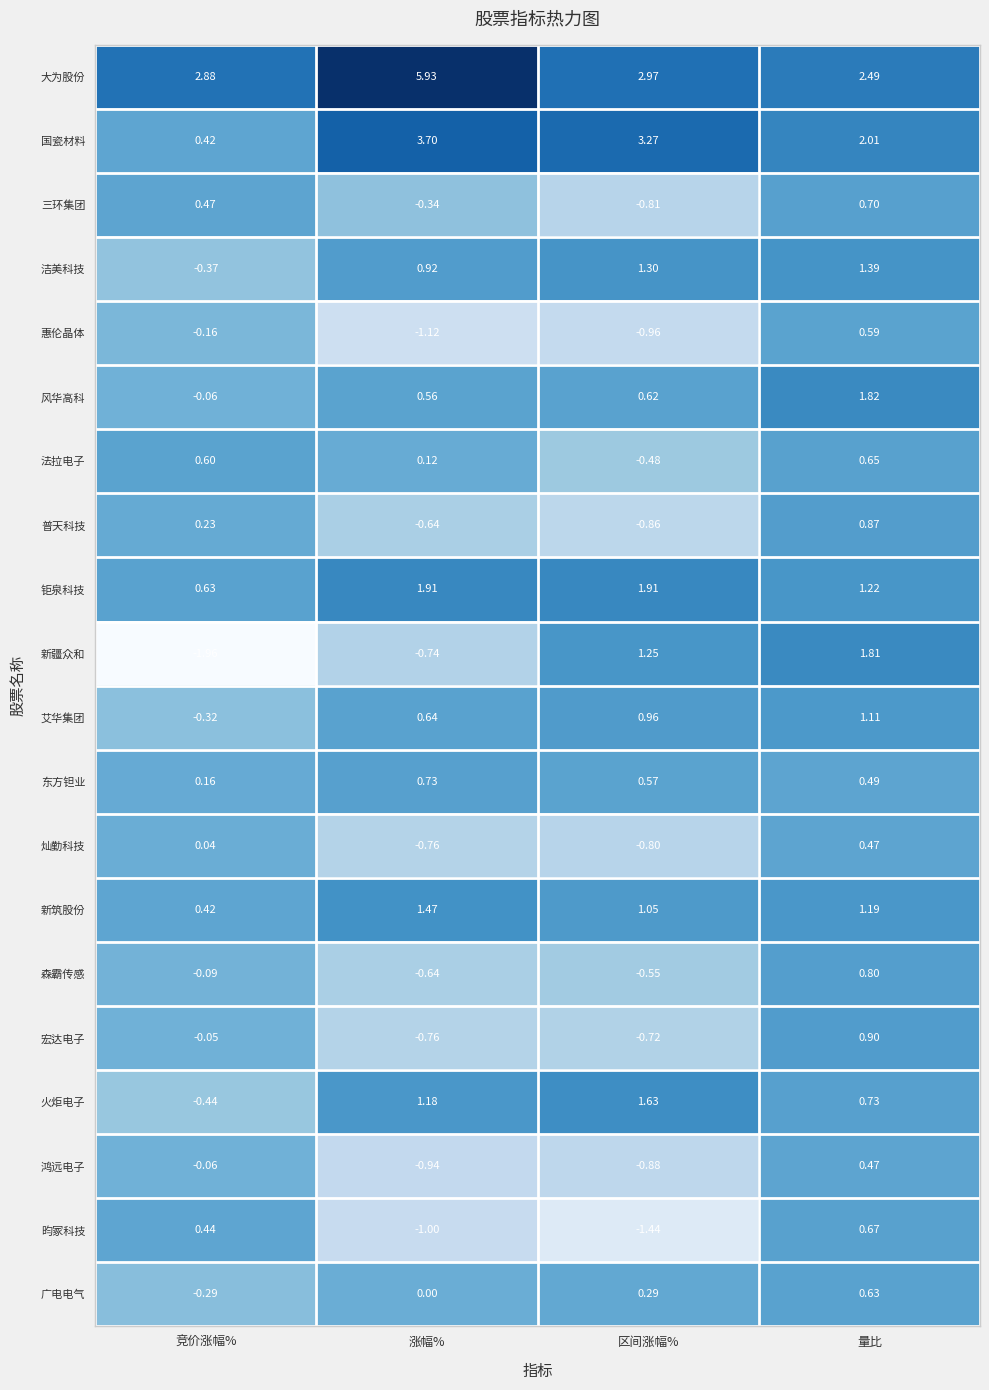

At which label does 灿勤科技 first exceed 0?

竞价涨幅%